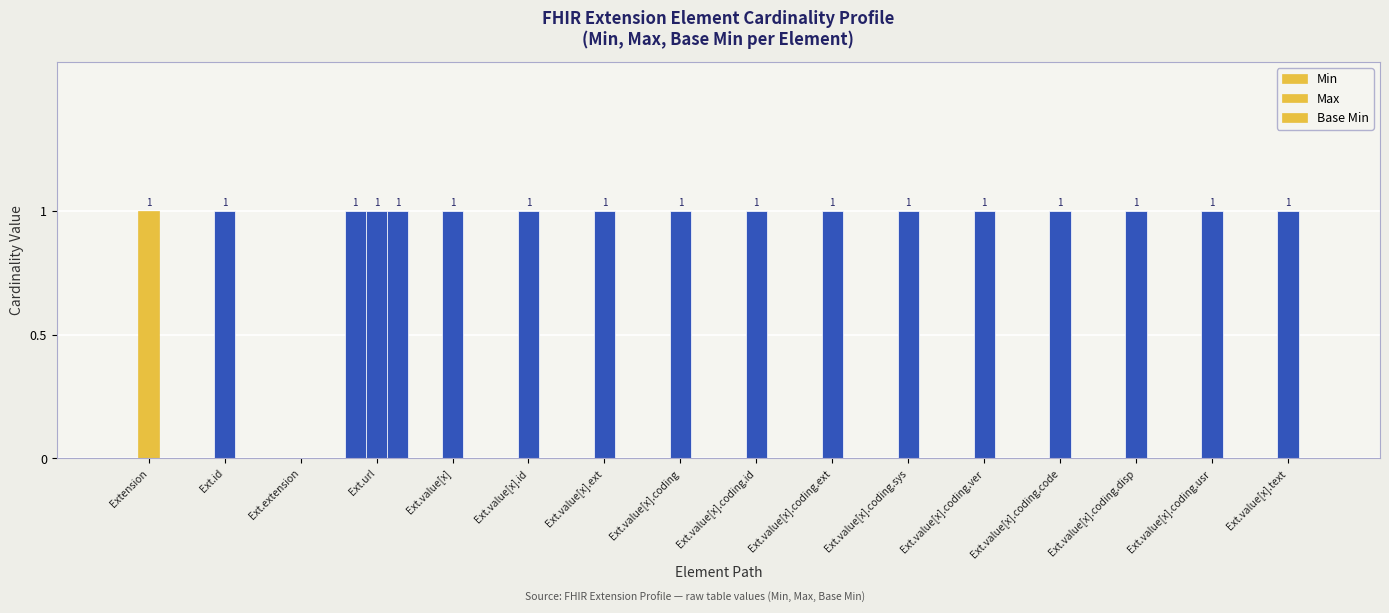

Between Ext.value[x].coding.code and Ext.value[x].text, which series saw the biggest shift?

Min